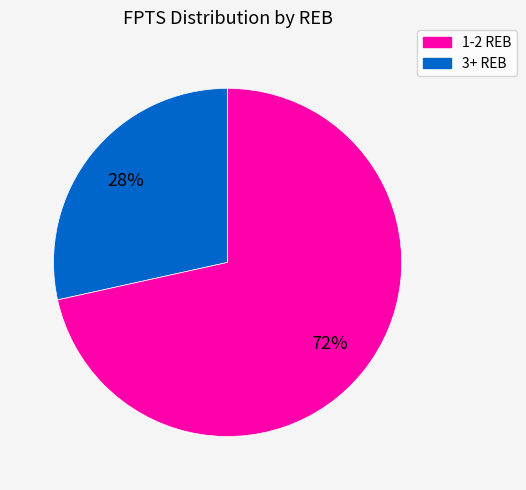

How many slices are in this pie chart?

2